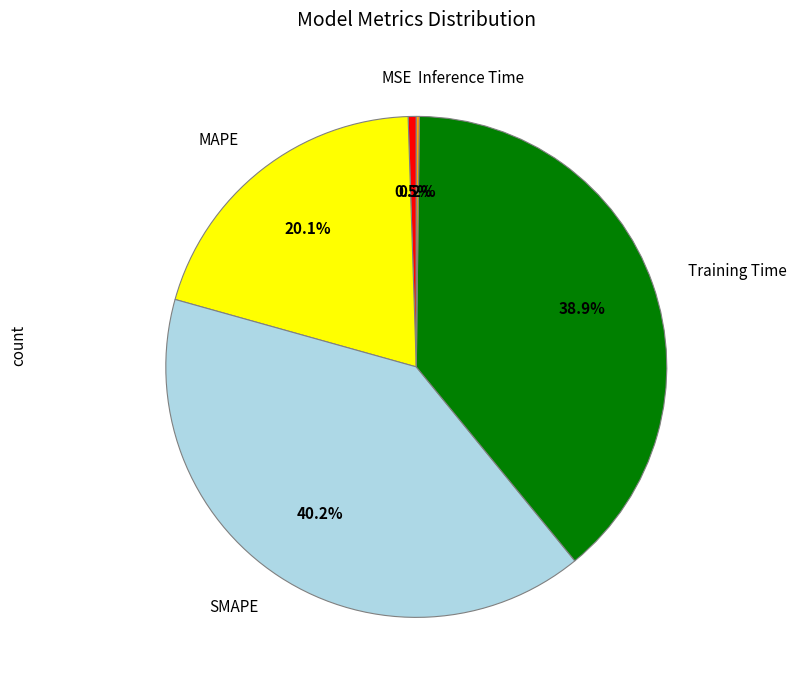

What is the total percentage of SMAPE and MAPE?

60.4%